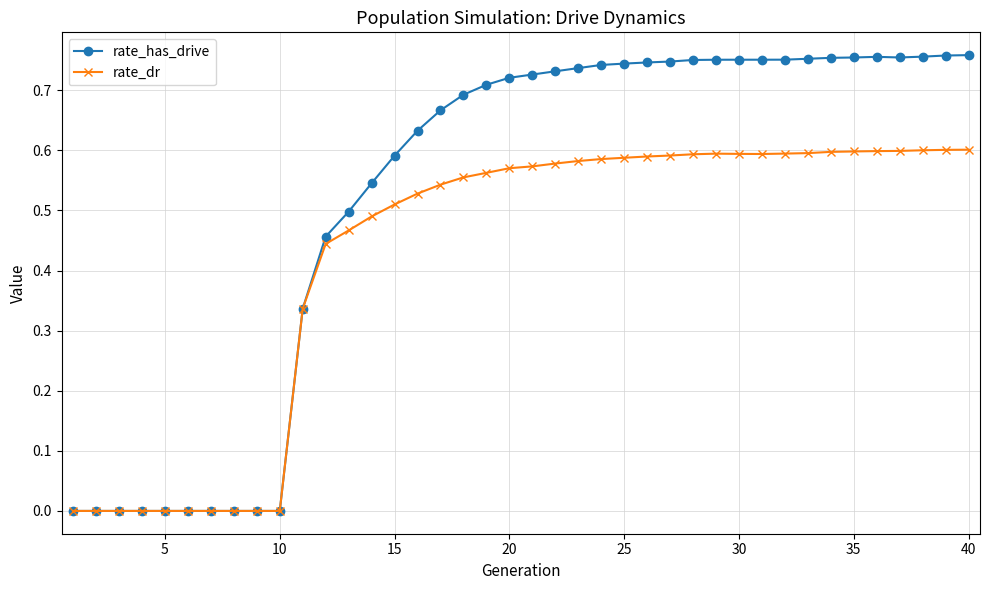

Which series has the widest spread of values?

rate_has_drive